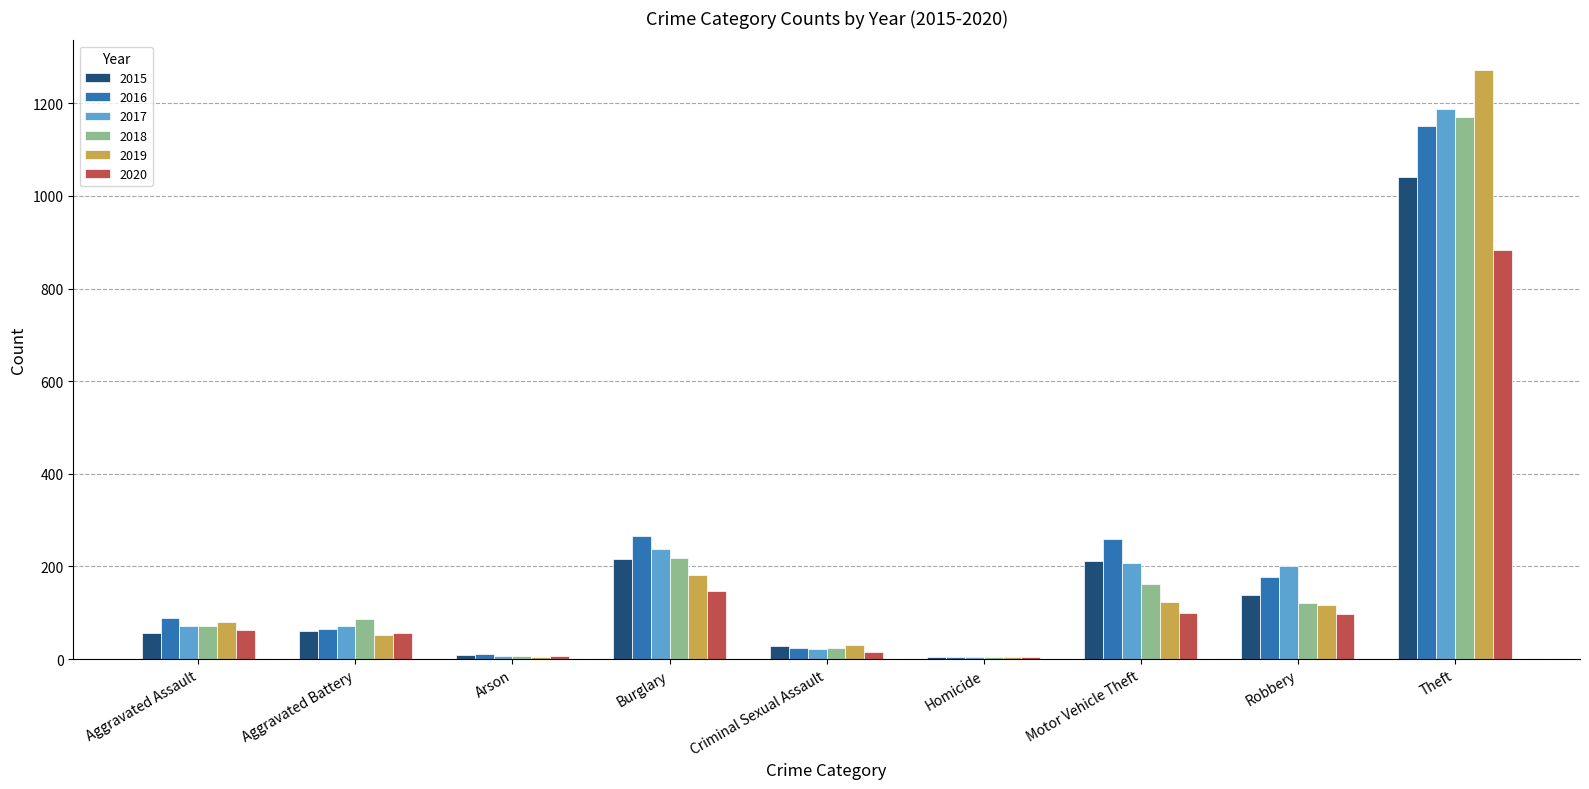

What is the maximum value shown in the chart?

1272